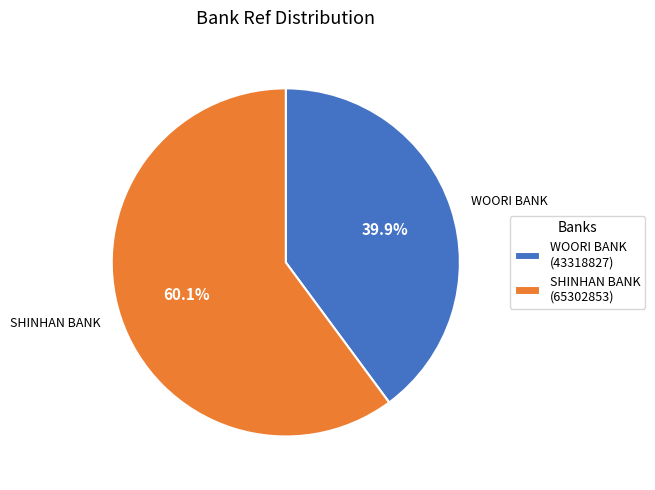

Do WOORI BANK (43318827) and SHINHAN BANK (65302853) together represent more than half of the pie?

Yes